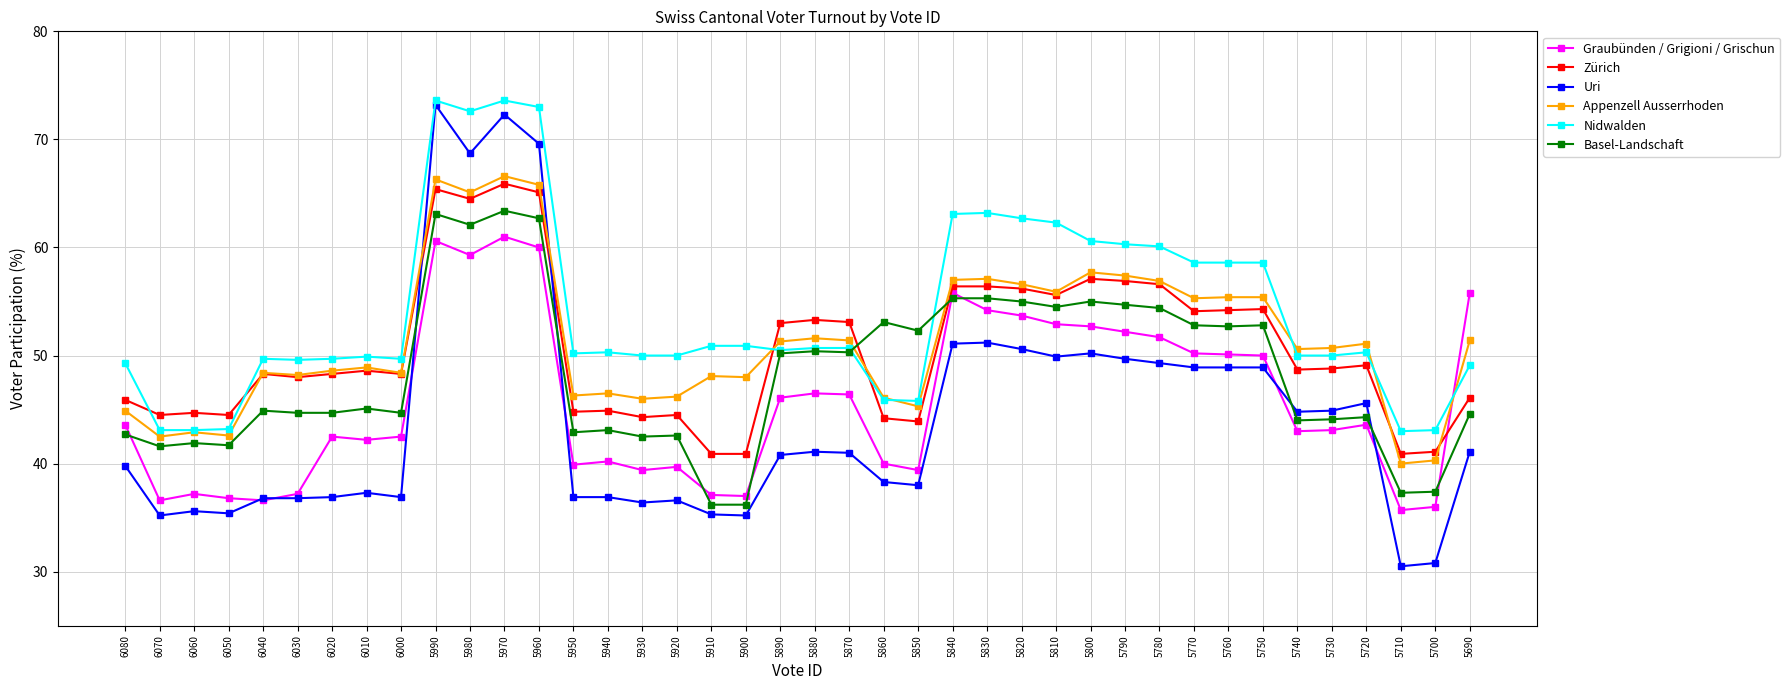

What is the spread (max minus min) of values at 5750?

9.7